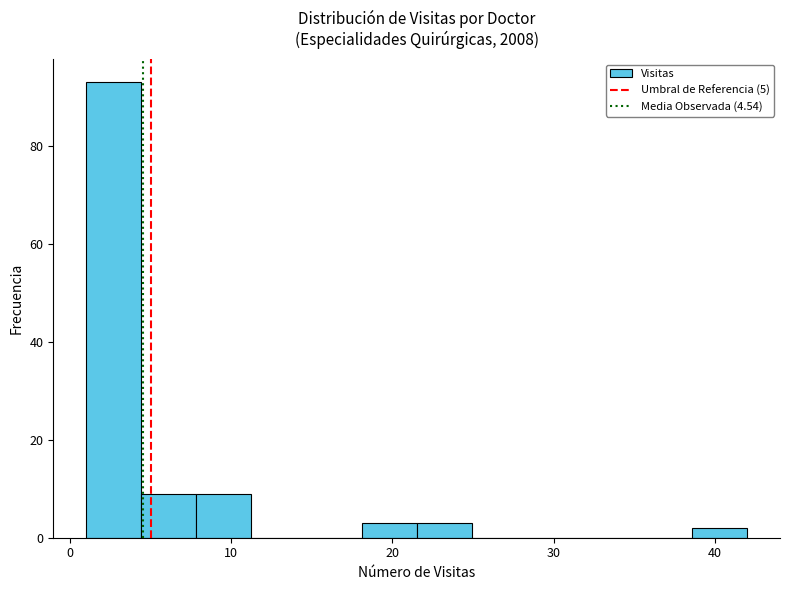

Read against the x-axis, roughly where is the centre of the tallest bar?

3